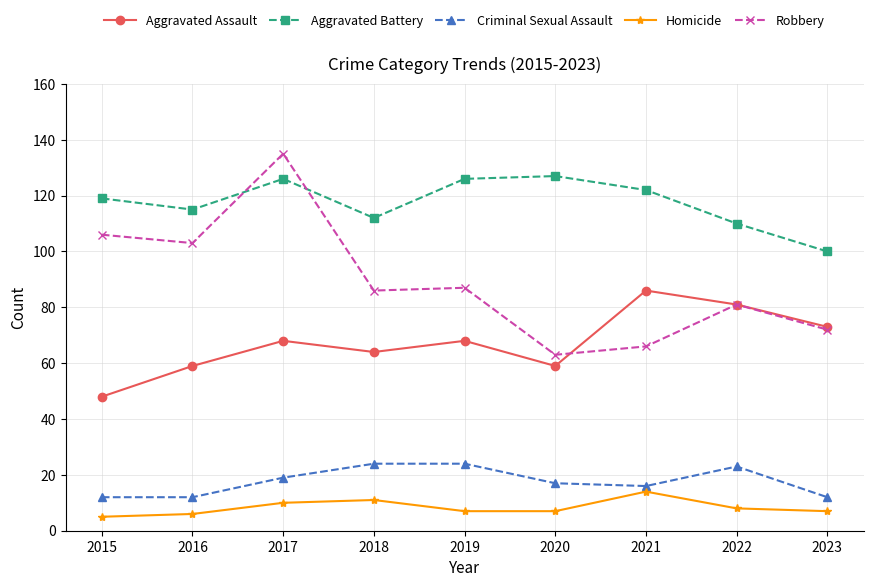

At which category does Robbery reach its first local peak?

2017